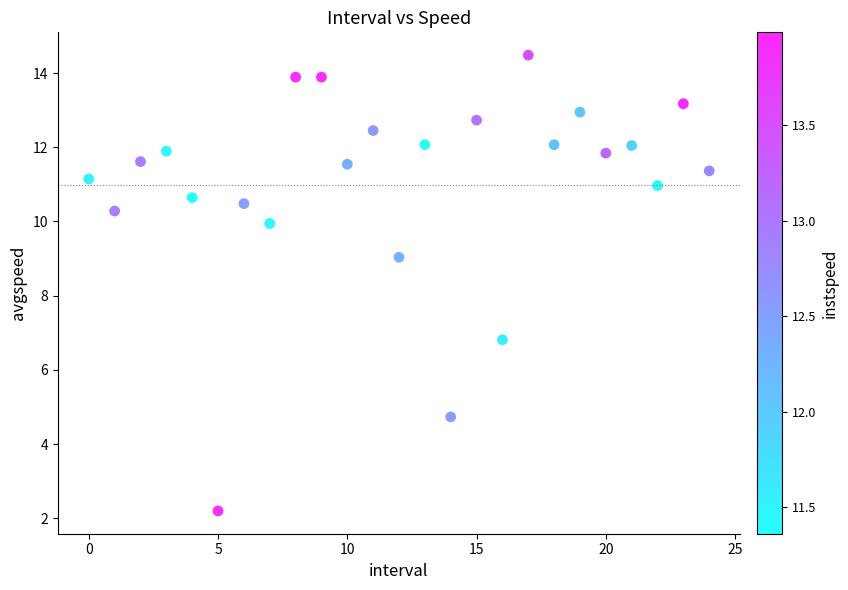

What Y value in the scatter plot is closest to 8?

9.0